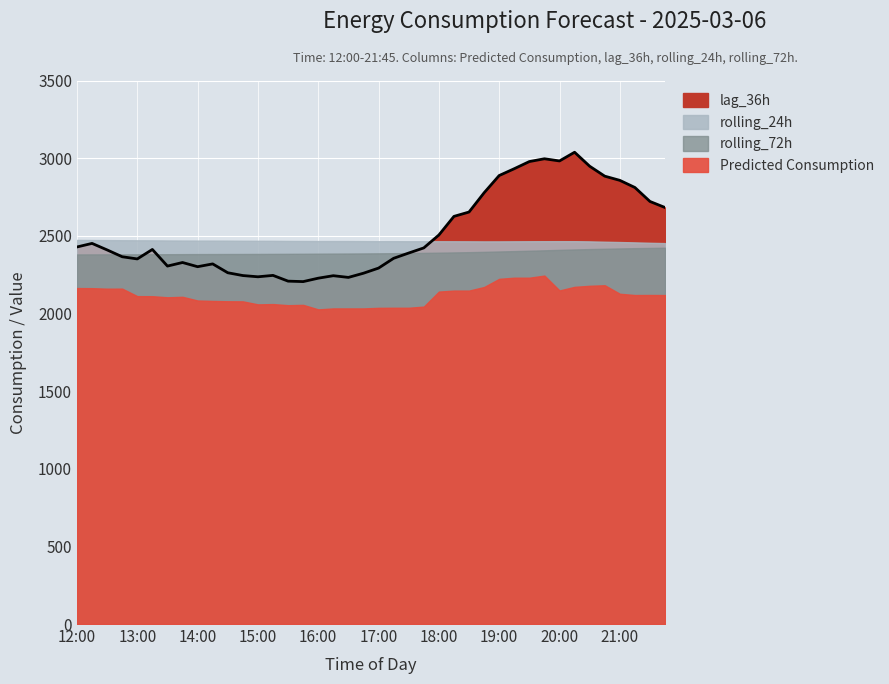

What is the minimum value shown in the chart?

2205